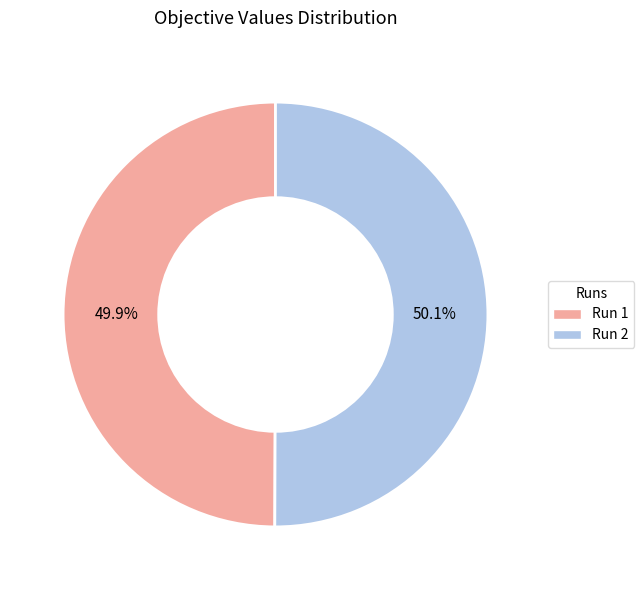

Is there a majority slice in this chart?

Yes